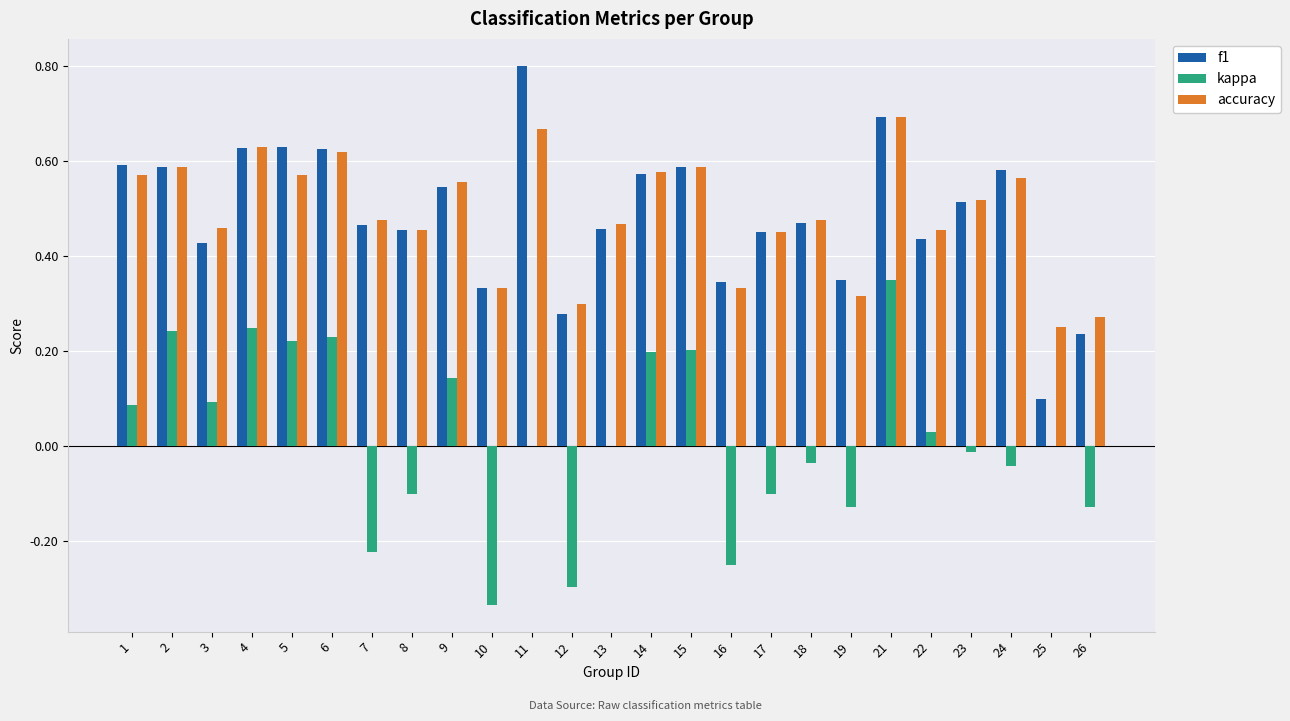

Is it true that kappa equals 0.1 at 3?

True